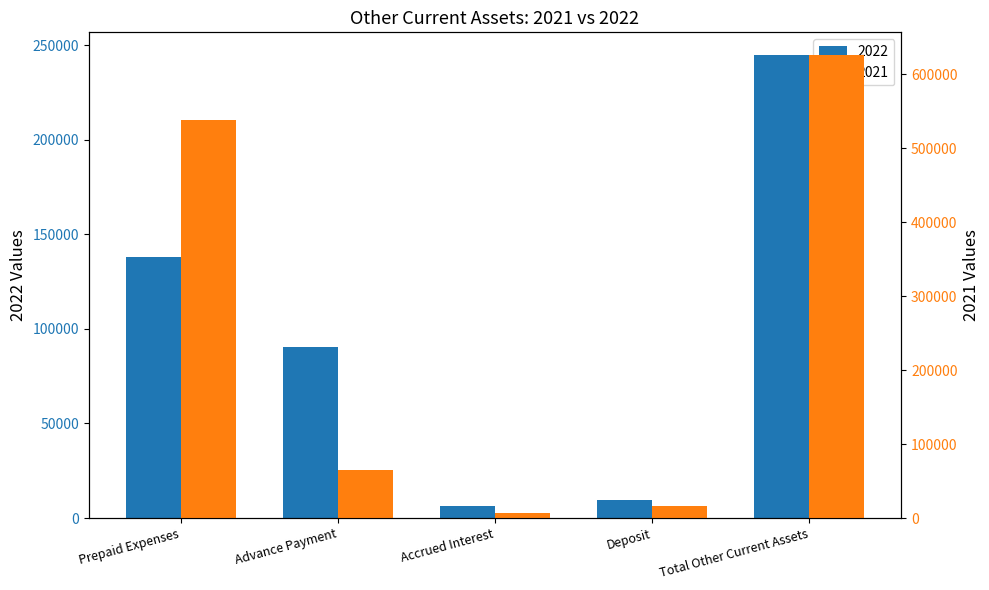

What is the average value of the 2022 series?

97810